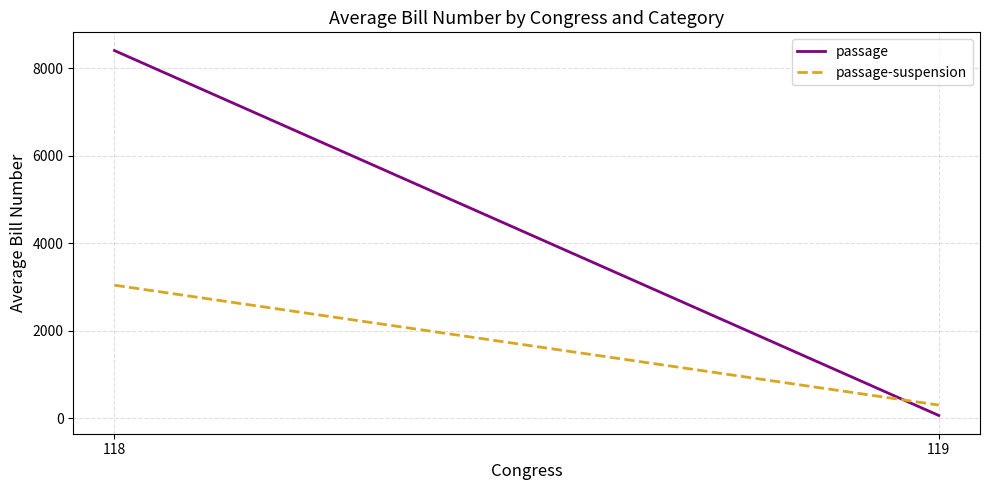

Between 118 and 119, which series saw the biggest shift?

passage